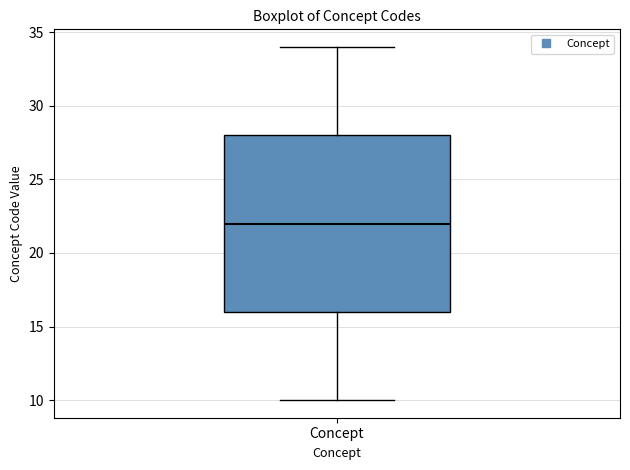

Read this box plot against the y-axis: the position of the median line, the range covered by the box, and the ends of both whiskers. The values are not printed on the chart, so give them approximately, as read against the axis.

median 22, box 16 to 28, whiskers 10 to 34